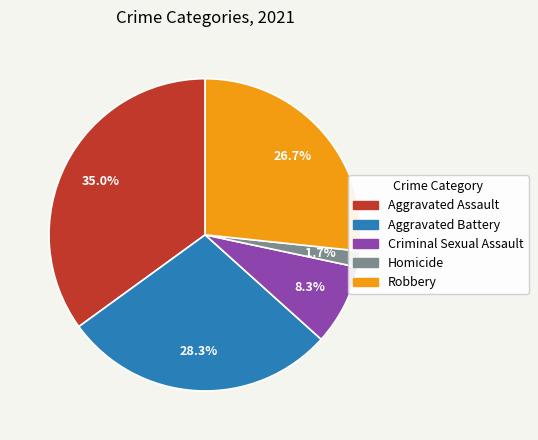

What percentage is the Aggravated Assault slice, to the nearest percent?

35%